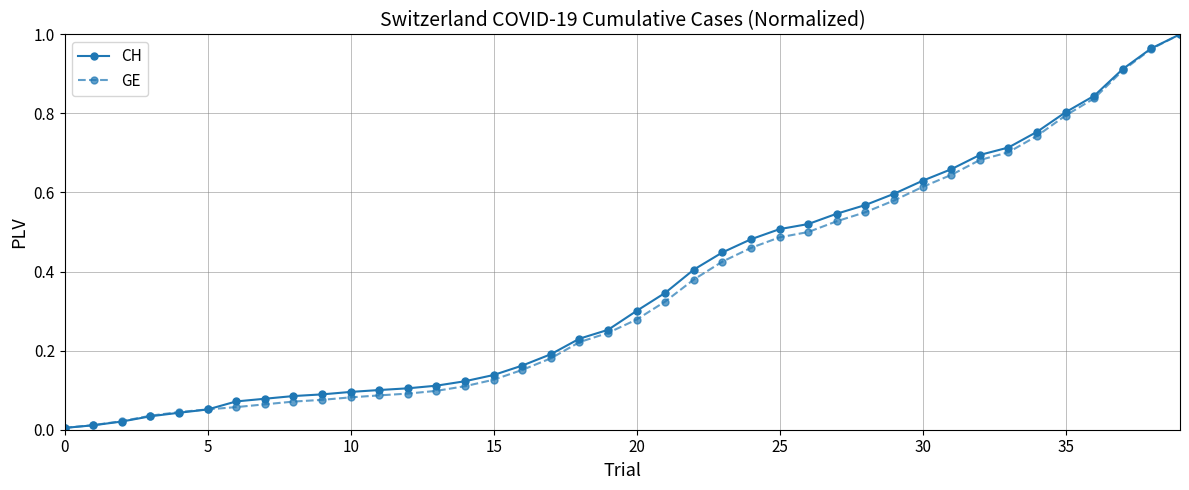

Which series has the widest spread of values?

CH